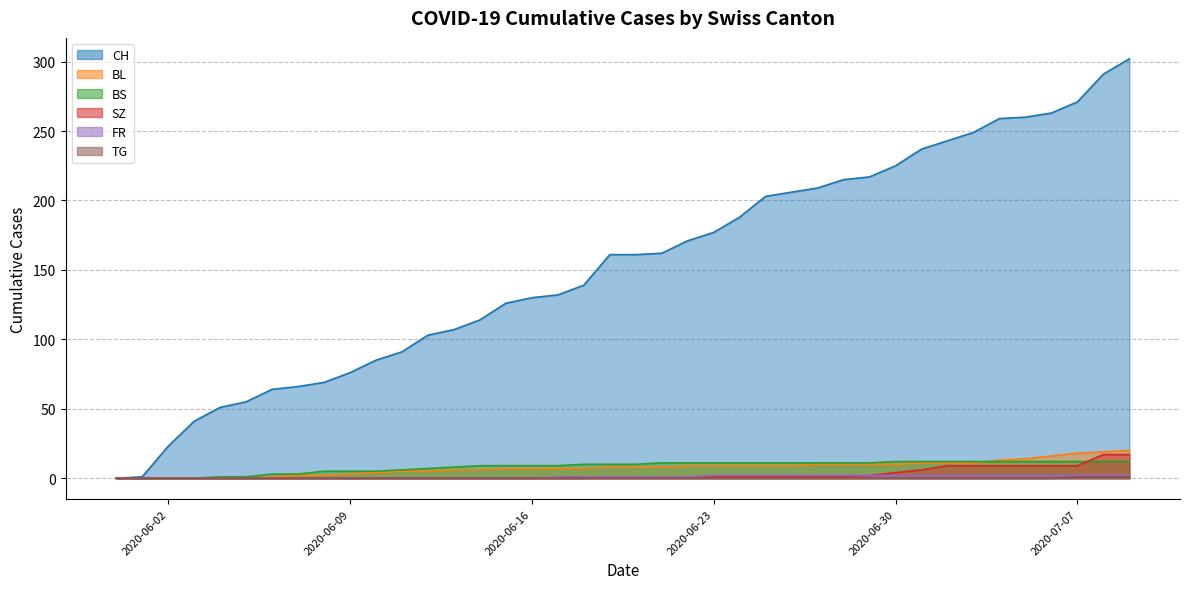

What is the difference between the highest and lowest values at 2020-06-03?

41